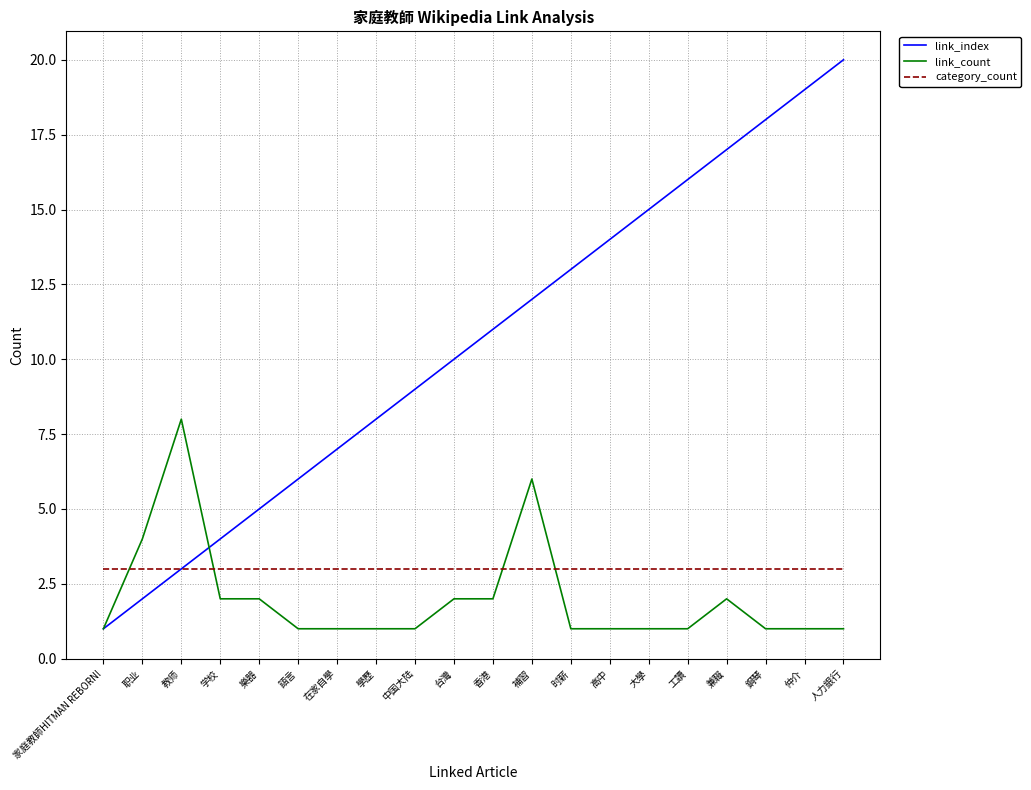

The value of link_count at 香港 is 3. True or false?

False